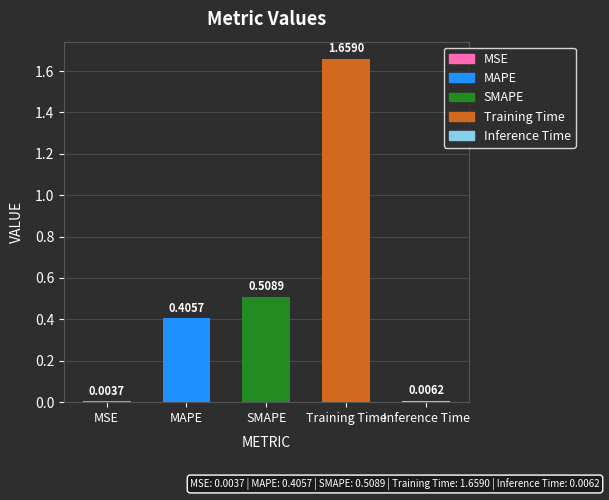

What is the label of the 2nd bar from the left?

MAPE